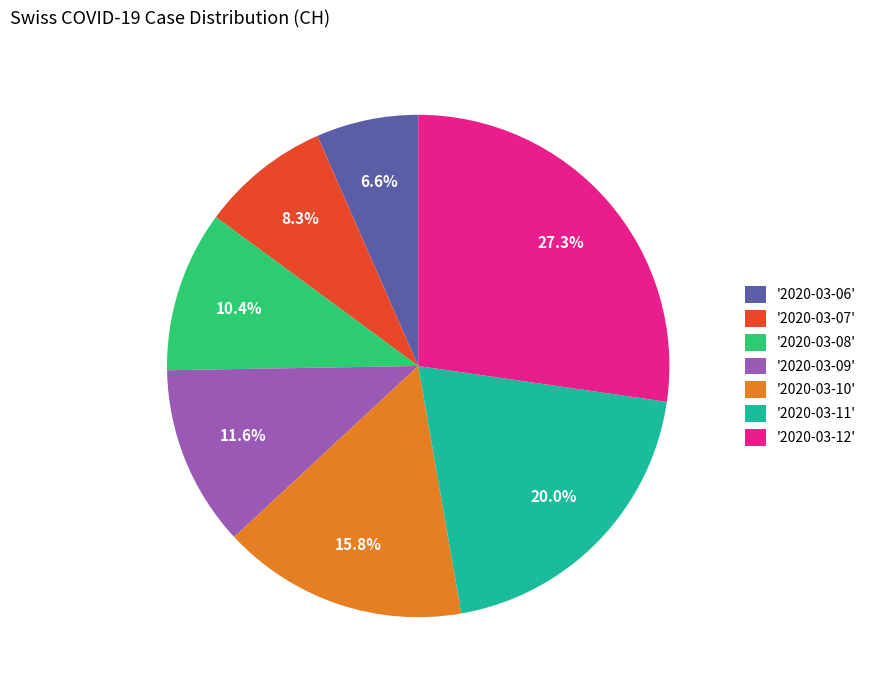

Does '2020-03-09' represent more than half of the total?

No